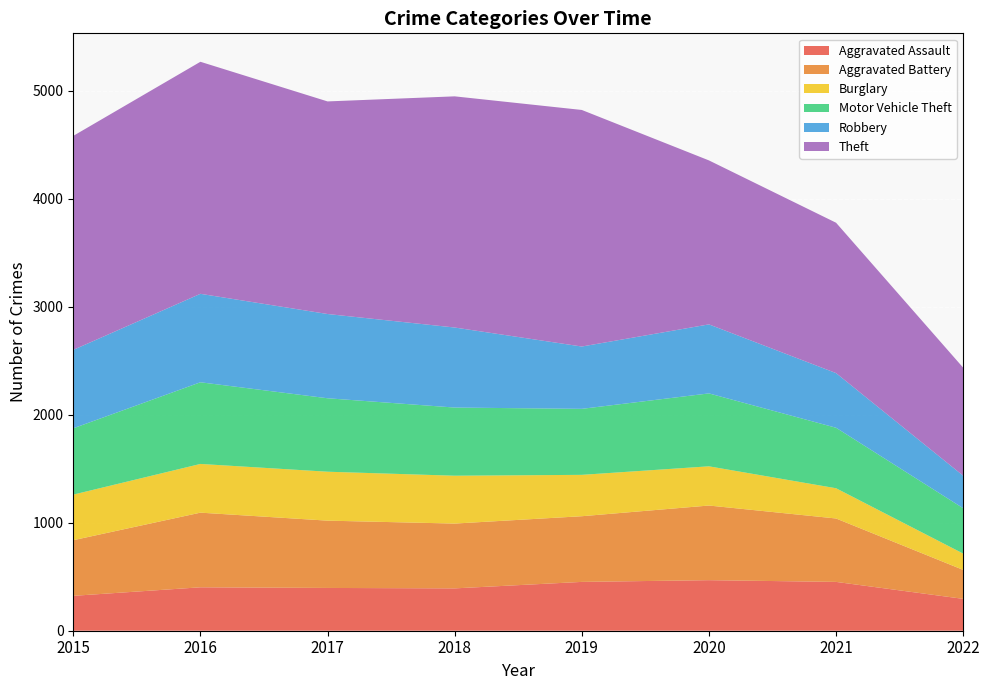

Reading right to left, extract all data points from this chart.

Aggravated Assault: 2022=295	2021=452	2020=468	2019=452	2018=392	2017=396	2016=402	2015=323
Aggravated Battery: 2022=268	2021=587	2020=691	2019=608	2018=600	2017=623	2016=691	2015=515
Burglary: 2022=151	2021=280	2020=363	2019=383	2018=443	2017=453	2016=451	2015=422
Motor Vehicle Theft: 2022=420	2021=560	2020=675	2019=611	2018=631	2017=680	2016=756	2015=614
Robbery: 2022=301	2021=506	2020=639	2019=577	2018=741	2017=780	2016=819	2015=726
Theft: 2022=1000	2021=1392	2020=1518	2019=2190	2018=2140	2017=1968	2016=2148	2015=1981